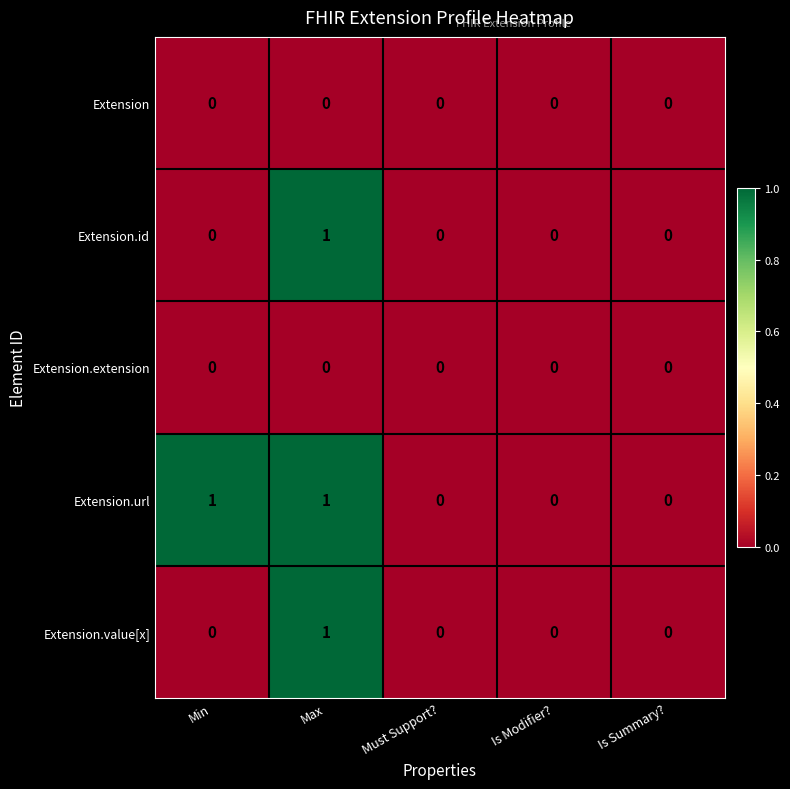

Count the Extension.id values in the range 0 to 1.

5